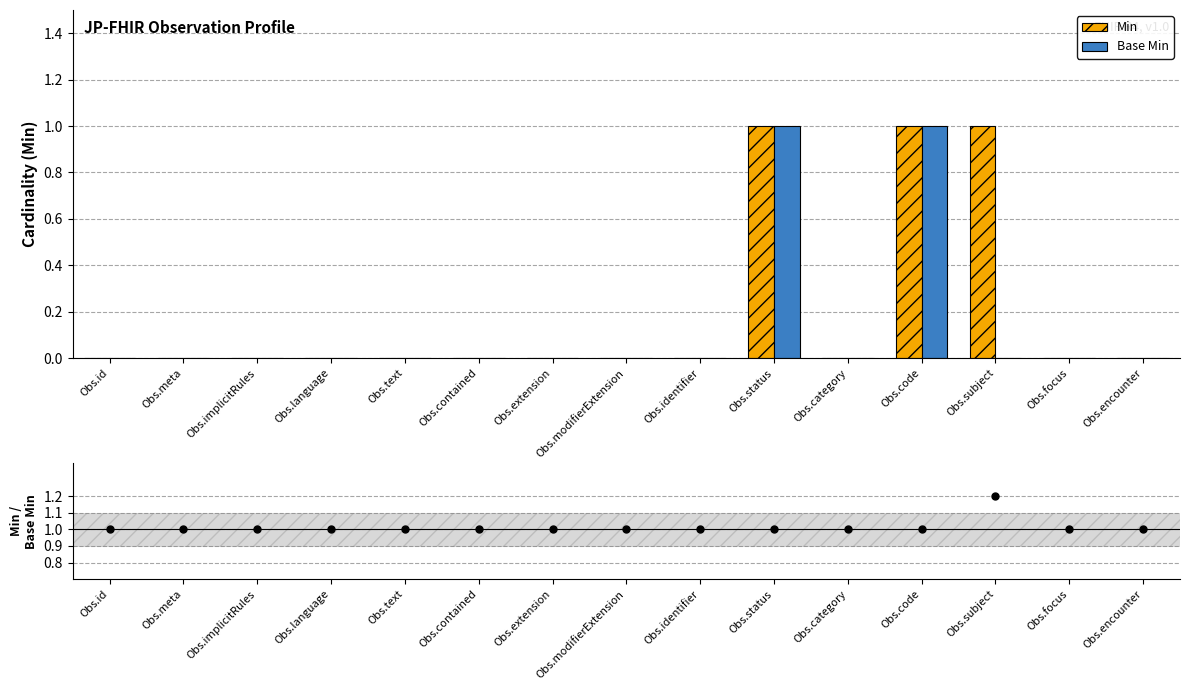

Which series reaches the minimum Y coordinate?

Min